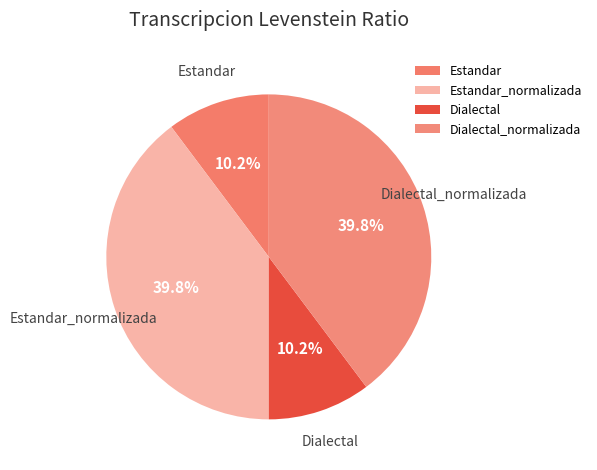

What percentage do Dialectal_normalizada and Estandar together represent?

50.0%